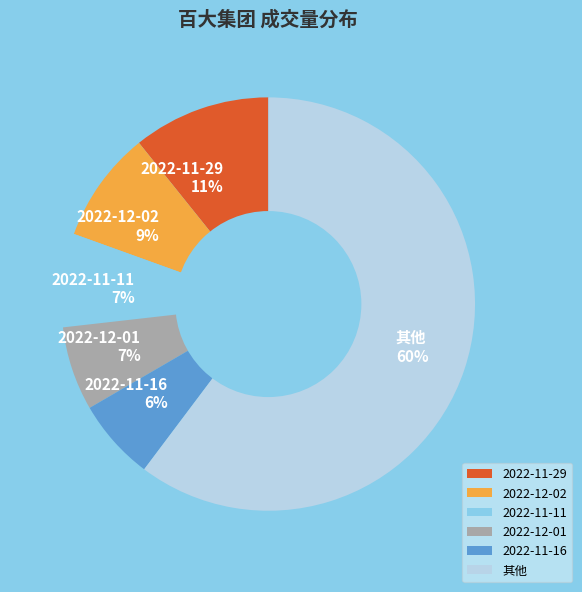

Between 其他 and 2022-11-29, which is larger?

其他